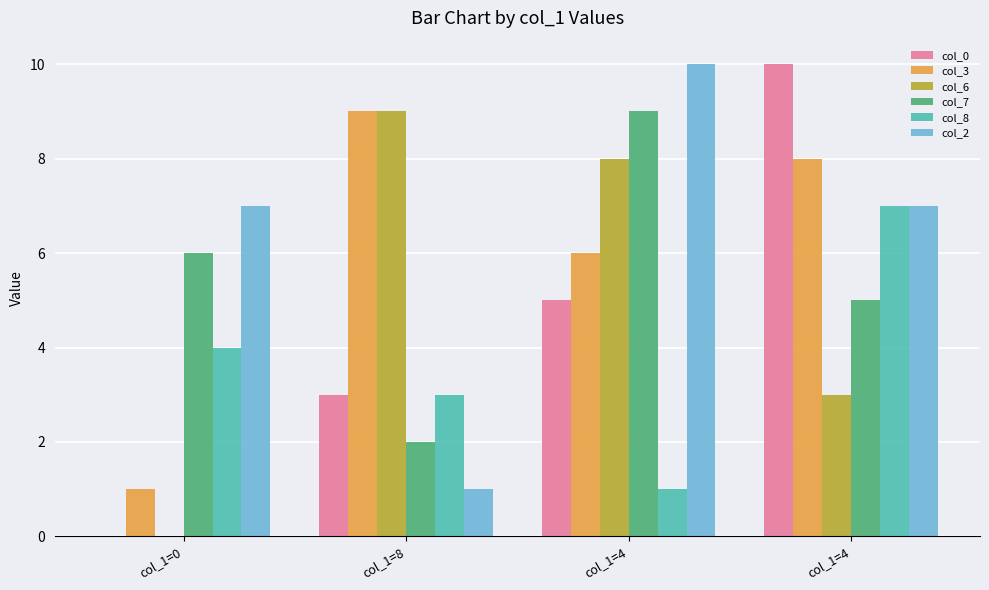

What are all the series names shown in the legend?

col_0, col_3, col_6, col_7, col_8, col_2